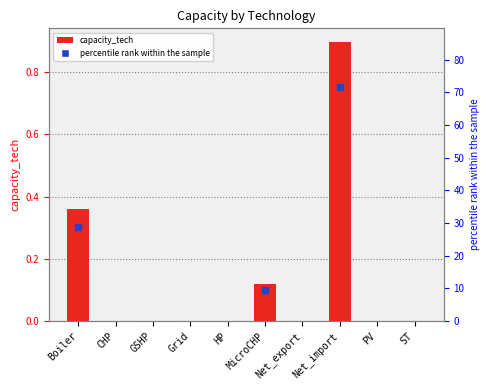

What is the difference between the second highest and minimum values?

0.4